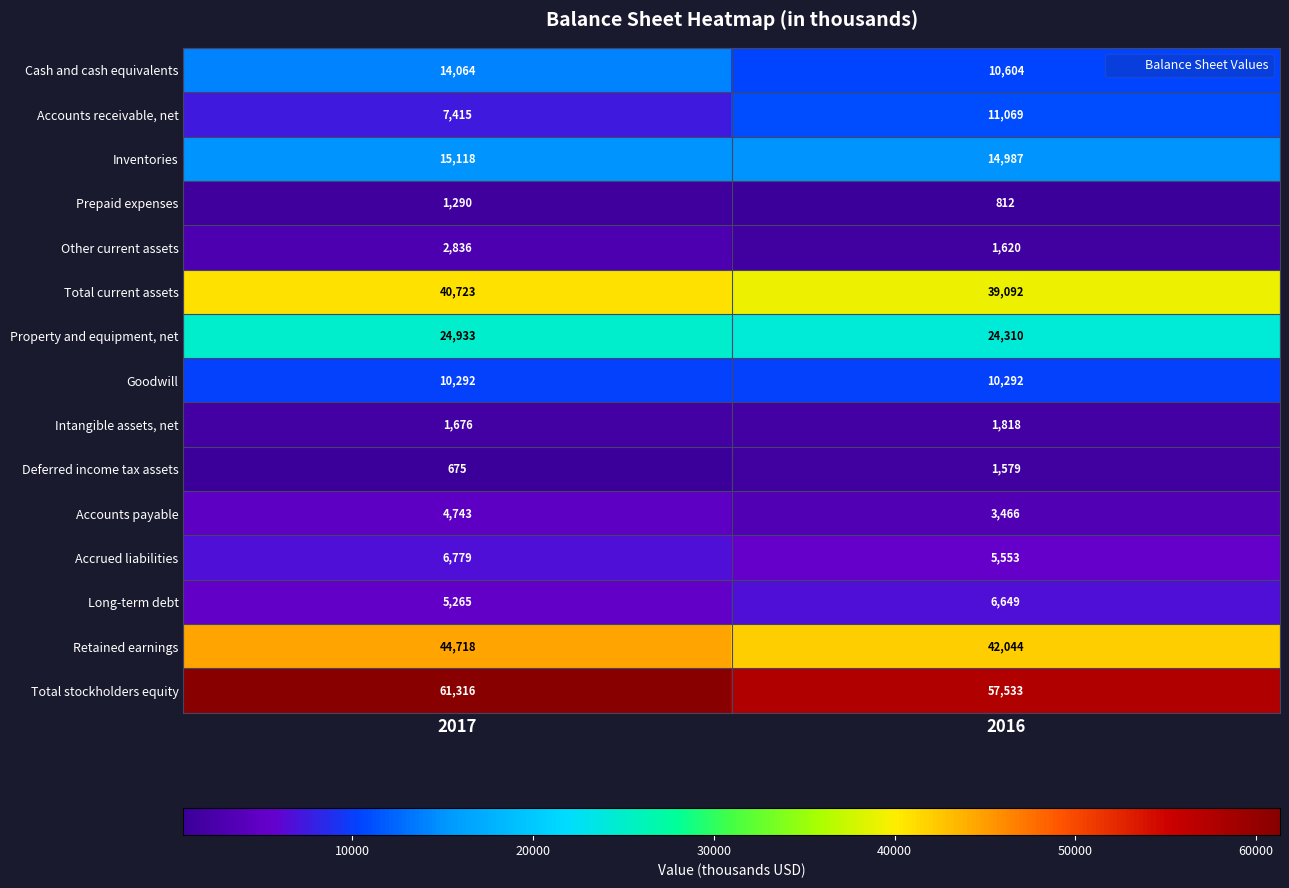

List the series in order of their peak value, highest first.

Total stockholders equity, Retained earnings, Total current assets, Property and equipment, net, Inventories, Cash and cash equivalents, Accounts receivable, net, Goodwill, Accrued liabilities, Long-term debt, Accounts payable, Other current assets, Intangible assets, net, Deferred income tax assets, Prepaid expenses